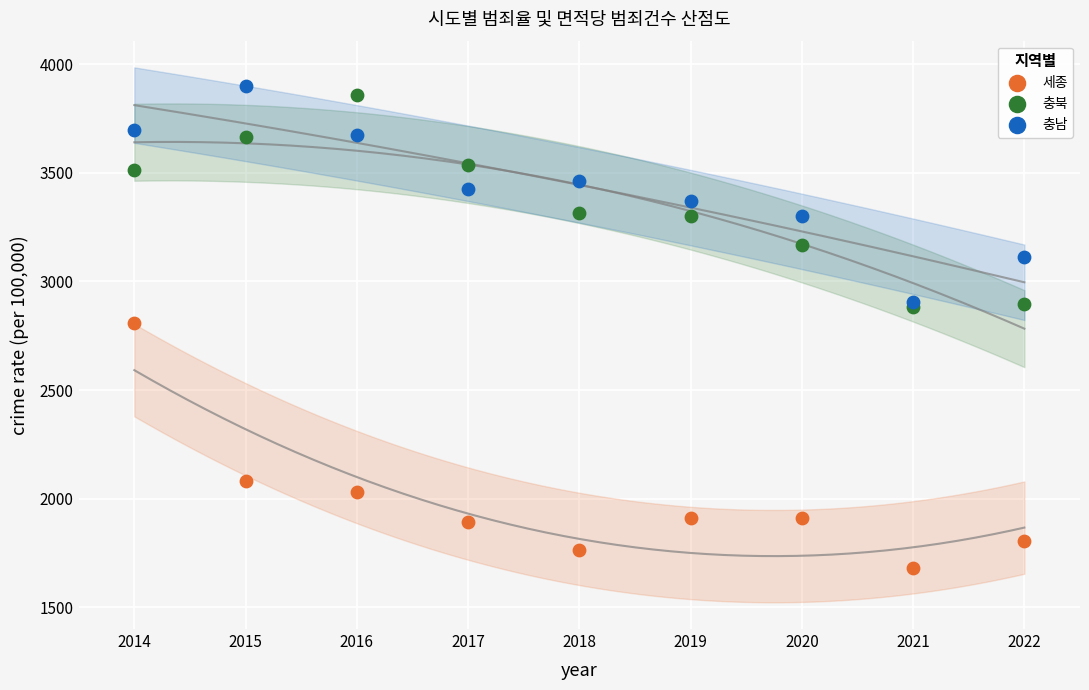

Which series contains the lowest Y value?

세종